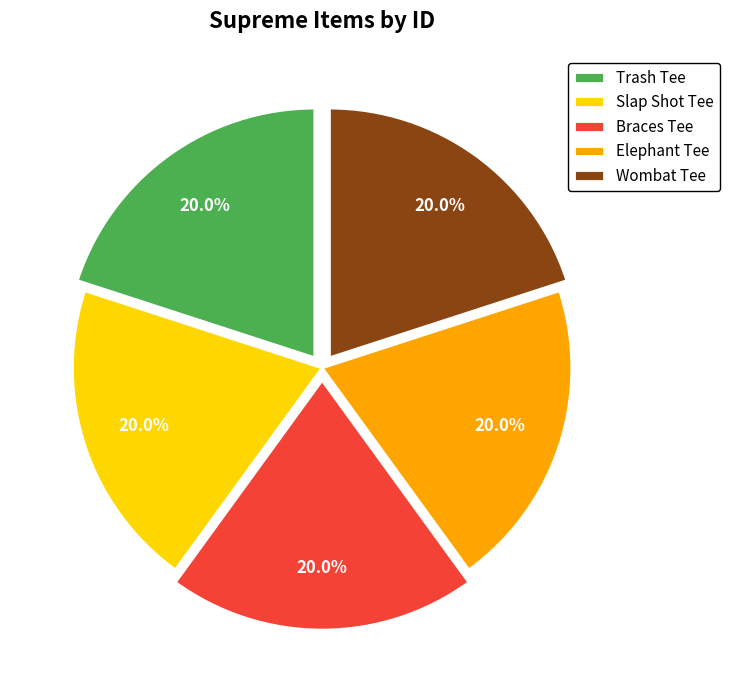

What portion of the pie excludes Slap Shot Tee?

80.0%